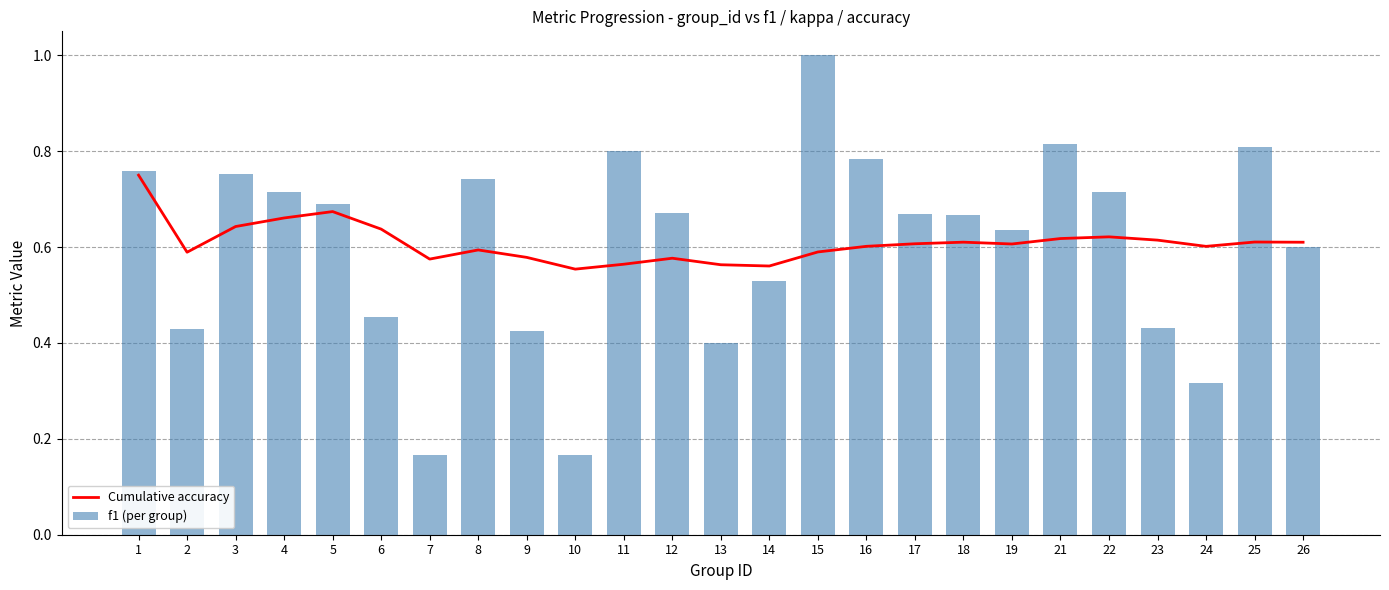

Where is Cumulative accuracy nearest to the value 0?

10